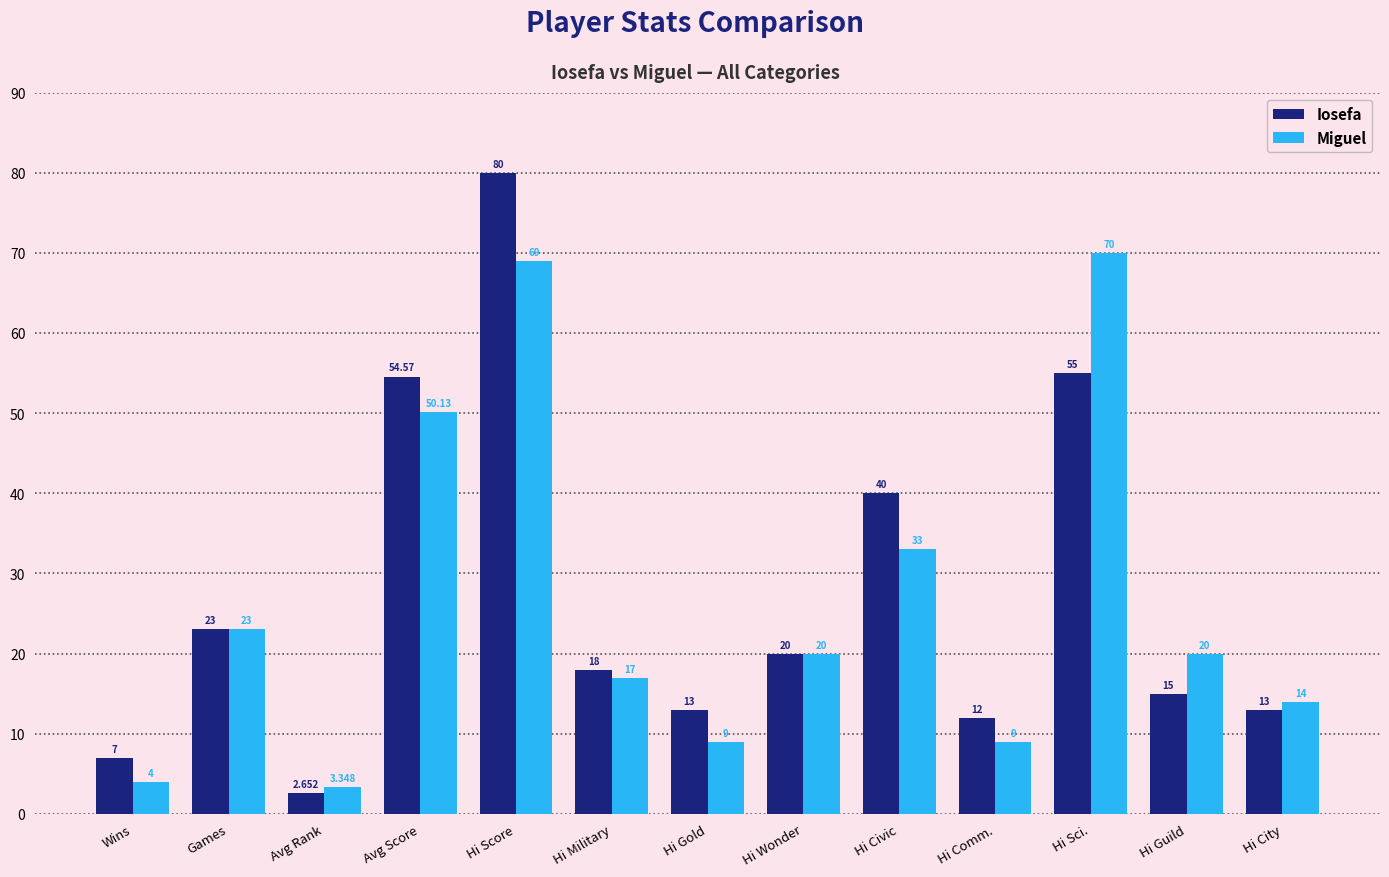

Which category has the highest value across all series?

Hi Score